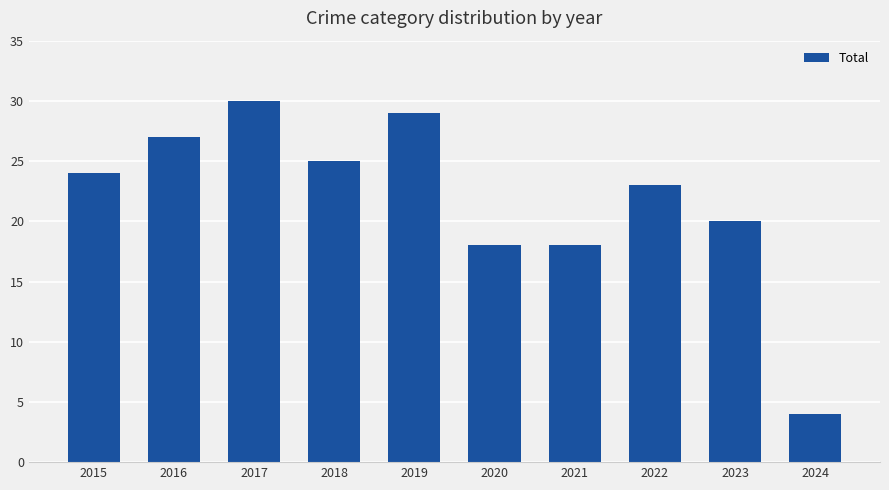

Which label corresponds to the smallest value in the chart?

2024